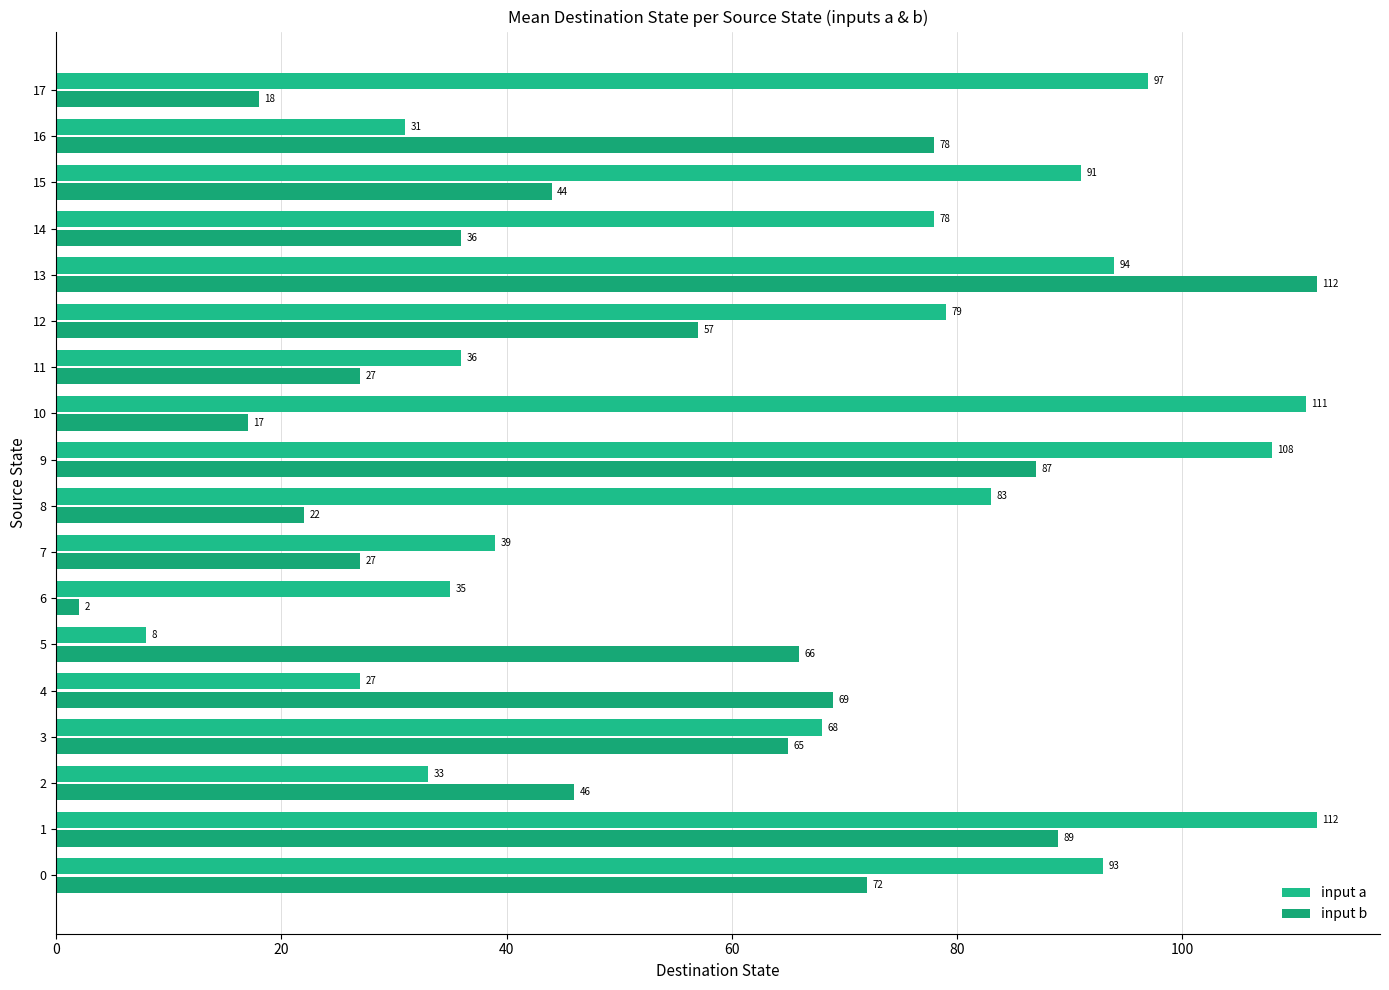

At how many categories does at least one series exceed 103?

4